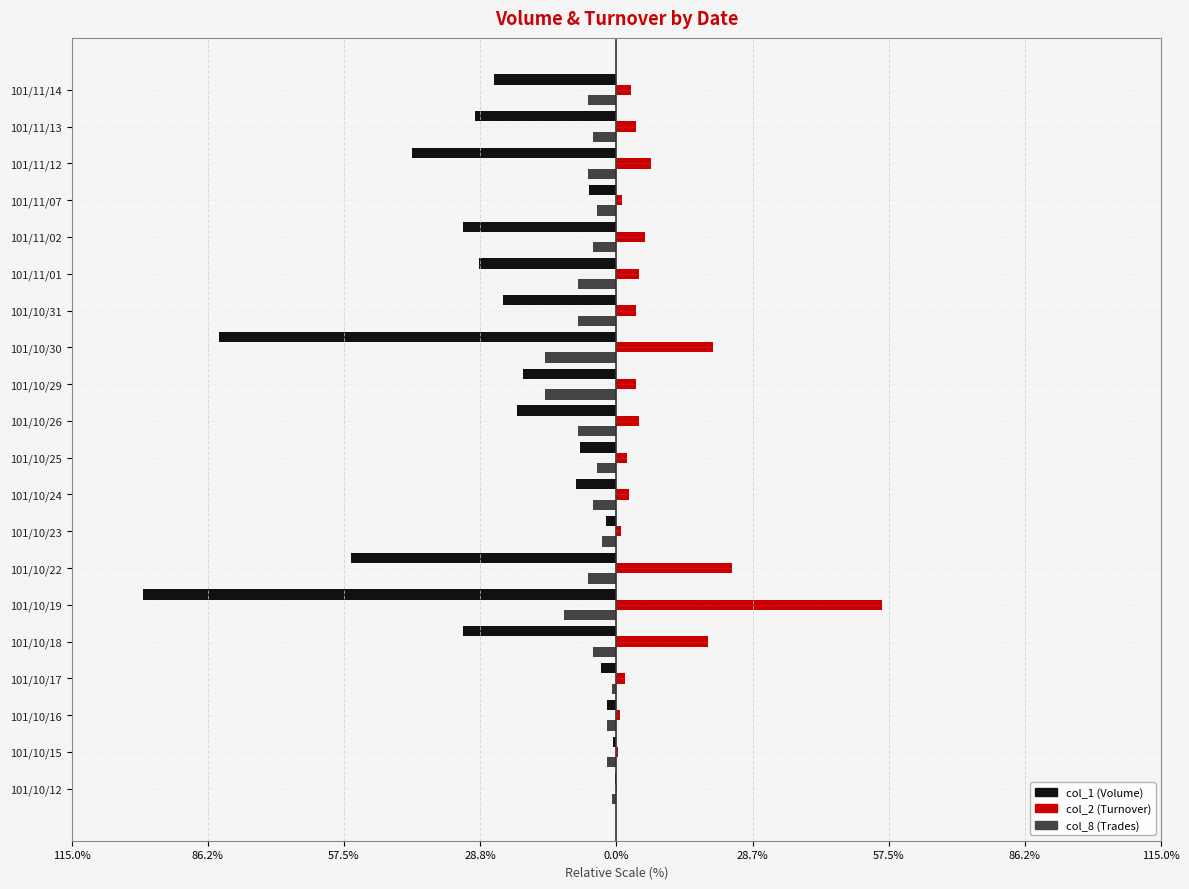

What is the value of the col_8 (Trades) bar at the 15th from the left?

-8.0